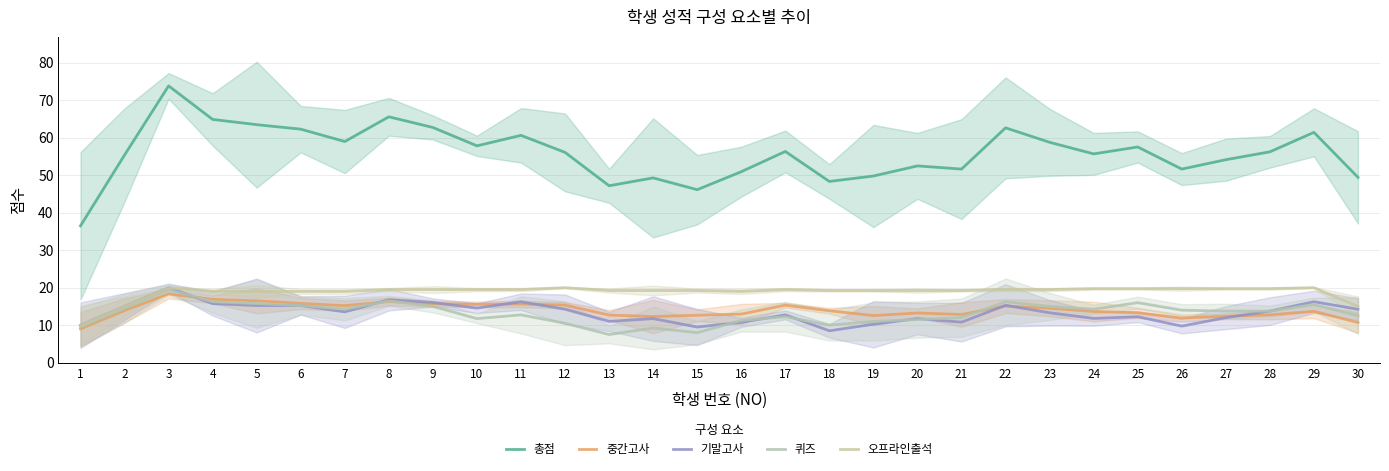

True or false: 오프라인출석 and 총점 intersect in this chart.

False